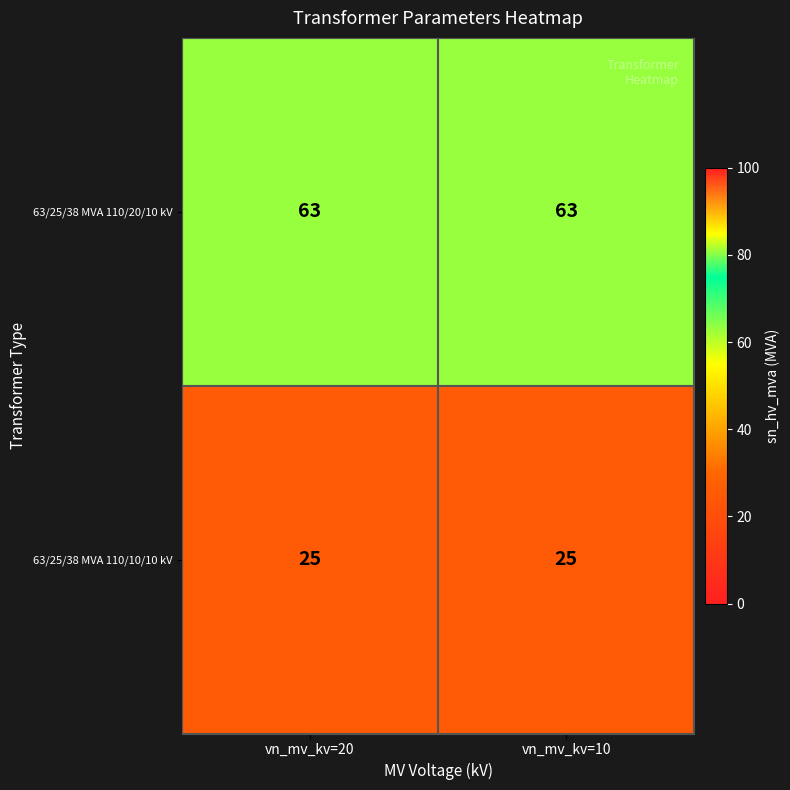

What is the sum of the 63/25/38 MVA 110/20/10 kV values at vn_mv_kv=10 and vn_mv_kv=20?

126